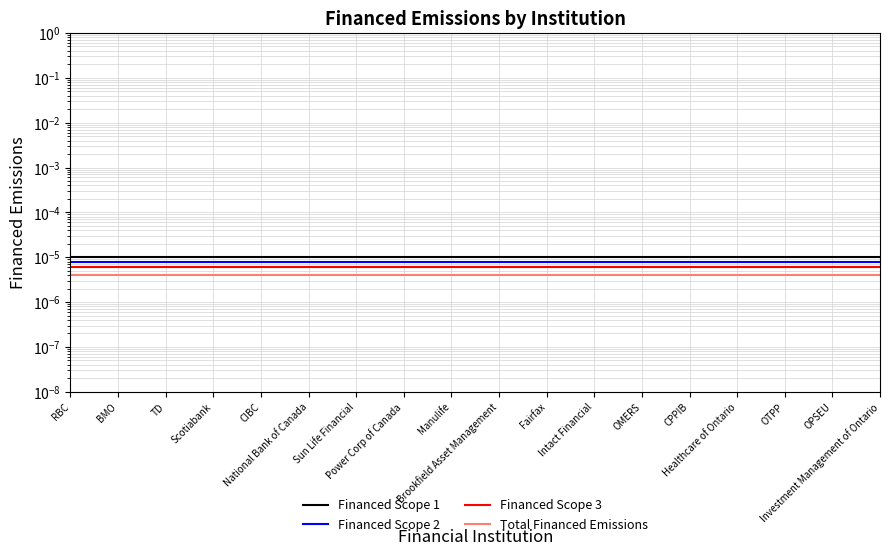

At which label does Financed Scope 2 reach its peak?

RBC